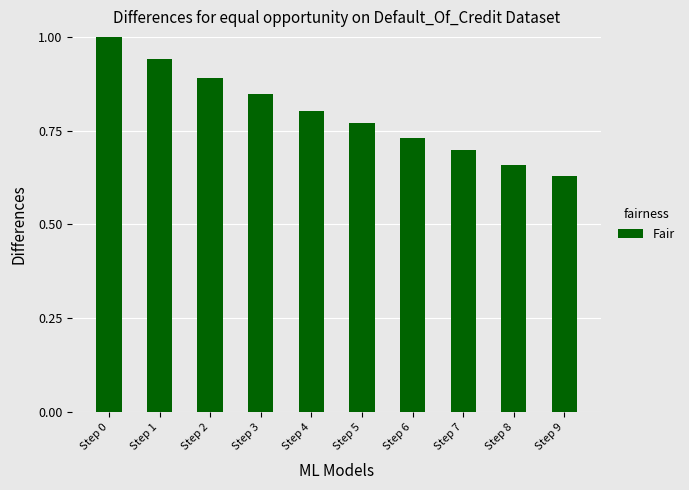

Count the values in the range 0 to 1.

10